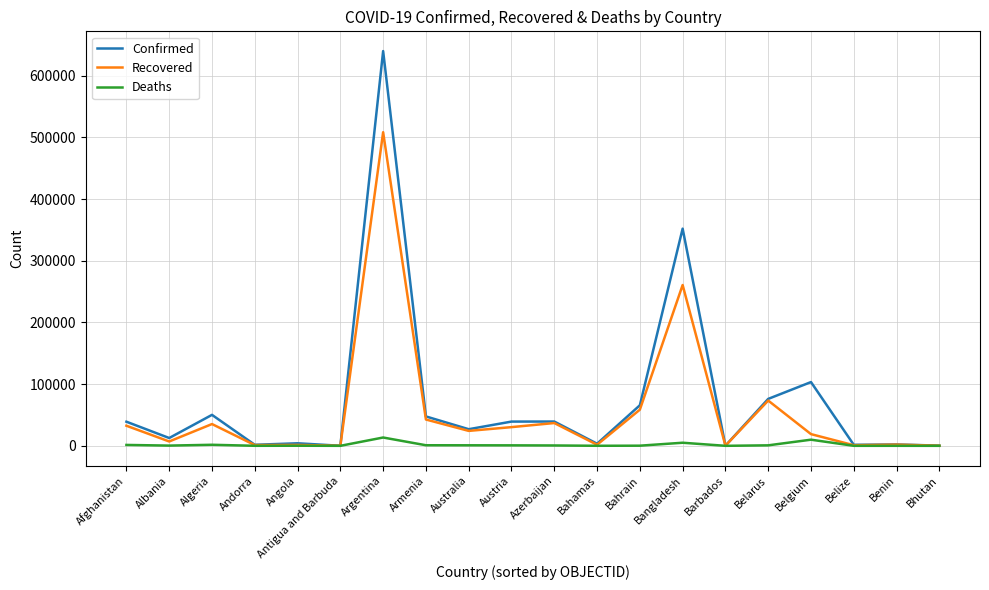

How many lines are shown in the chart?

3